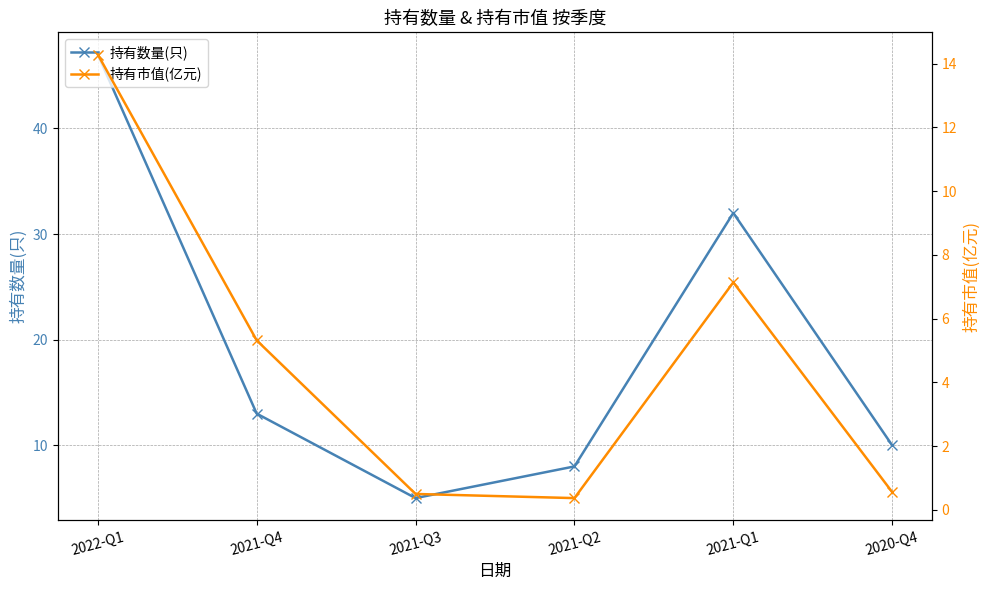

Reading left to right, list all the values displayed in this chart.

持有数量(只): 2022-Q1=47.0	2021-Q4=13.0	2021-Q3=5.0	2021-Q2=8.0	2021-Q1=32.0	2020-Q4=10.0
持有市值(亿元): 2022-Q1=14.3	2021-Q4=5.3	2021-Q3=0.5	2021-Q2=0.4	2021-Q1=7.1	2020-Q4=0.6